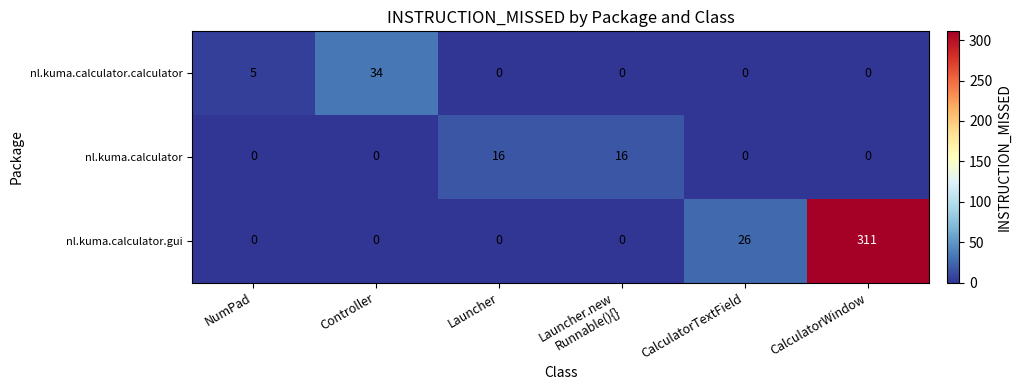

Is it true that nl.kuma.calculator.gui equals 311 at CalculatorWindow?

True